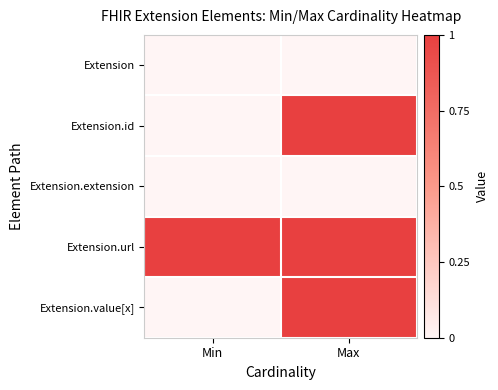

How many series are shown in this chart?

5